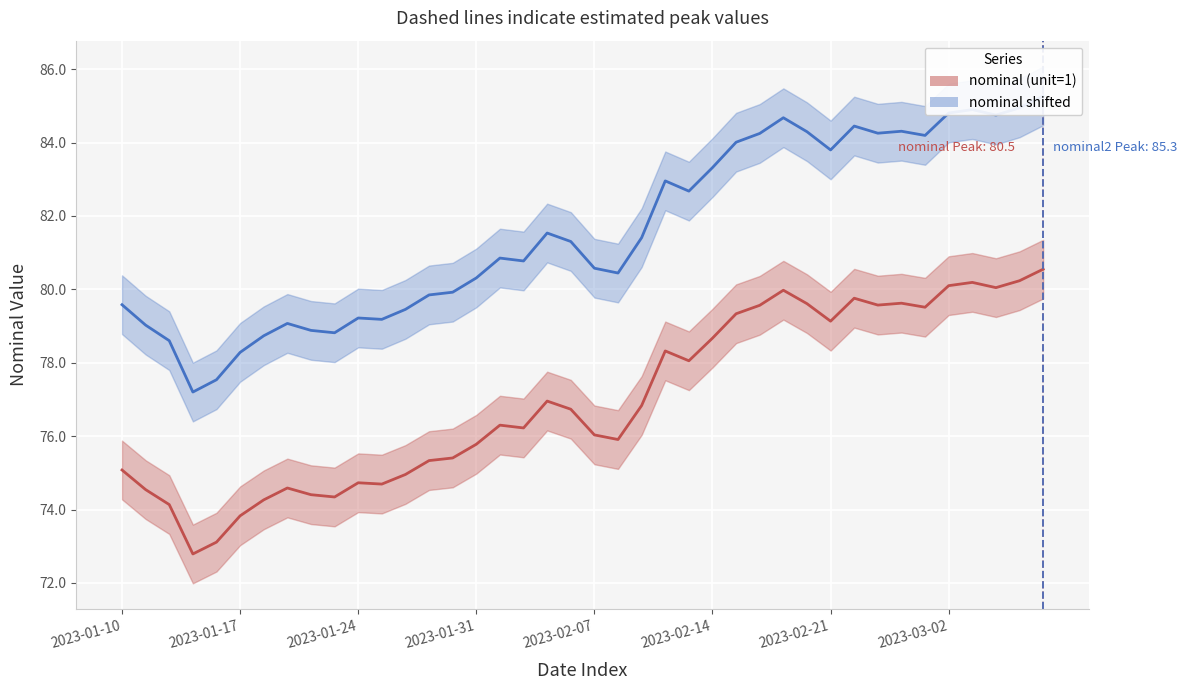

True or false: the data shows 44.7 at 2023-02-21.

False